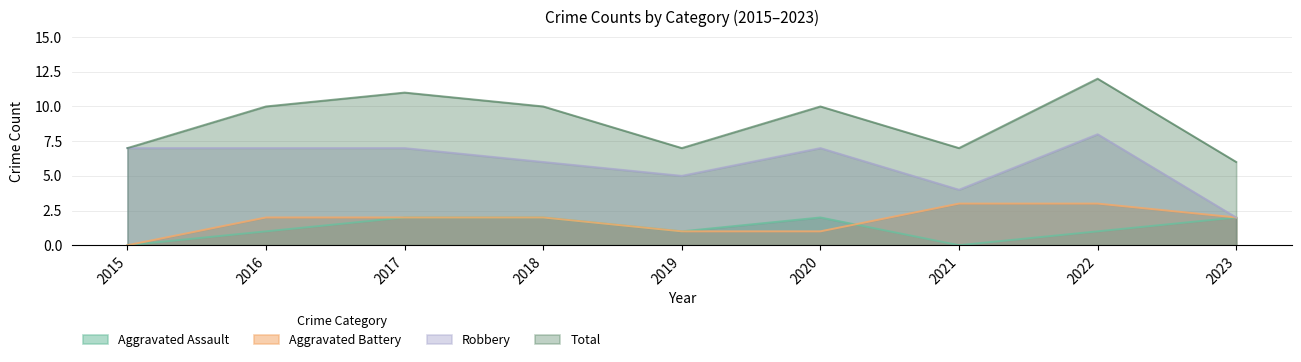

What is the minimum value for Robbery?

2